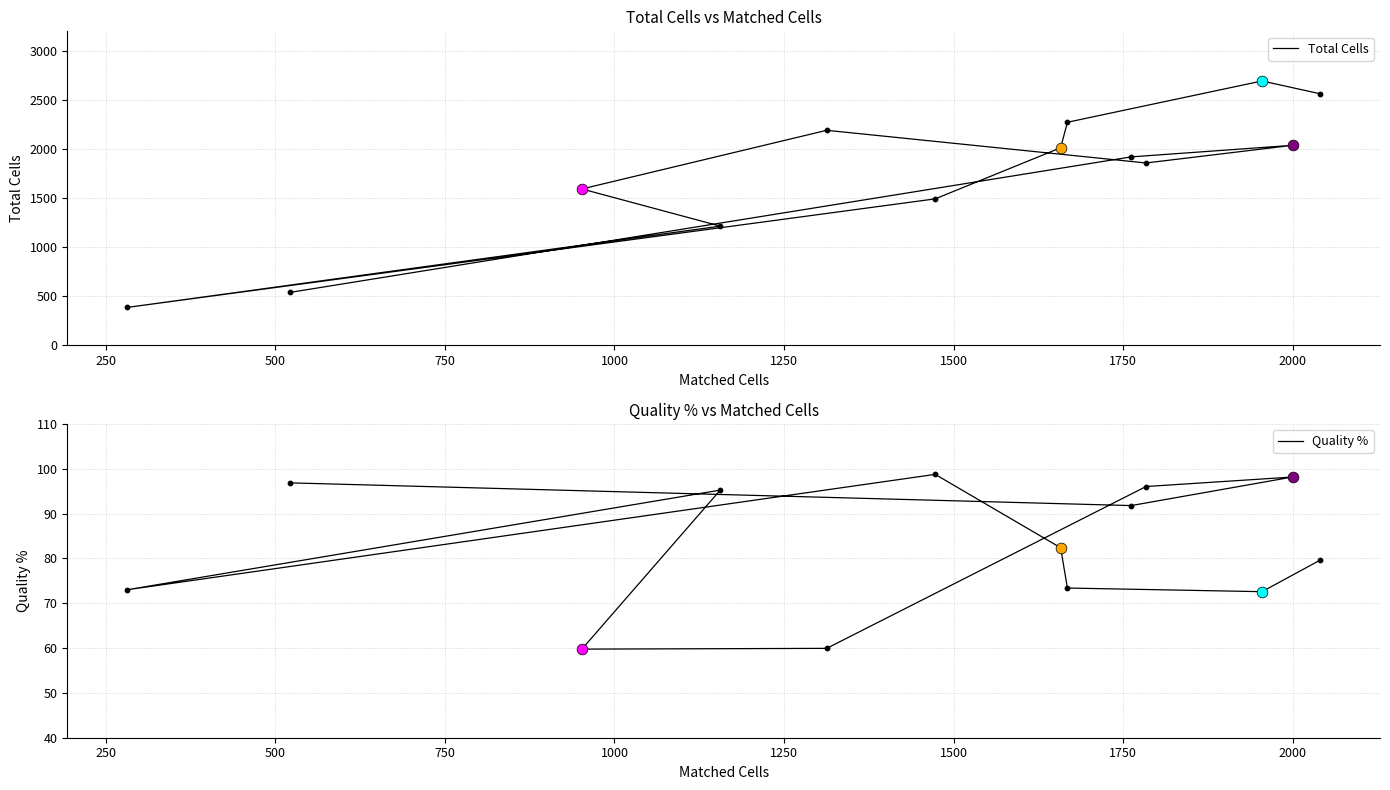

What are all the series names shown in the legend?

Total Cells, Quality %